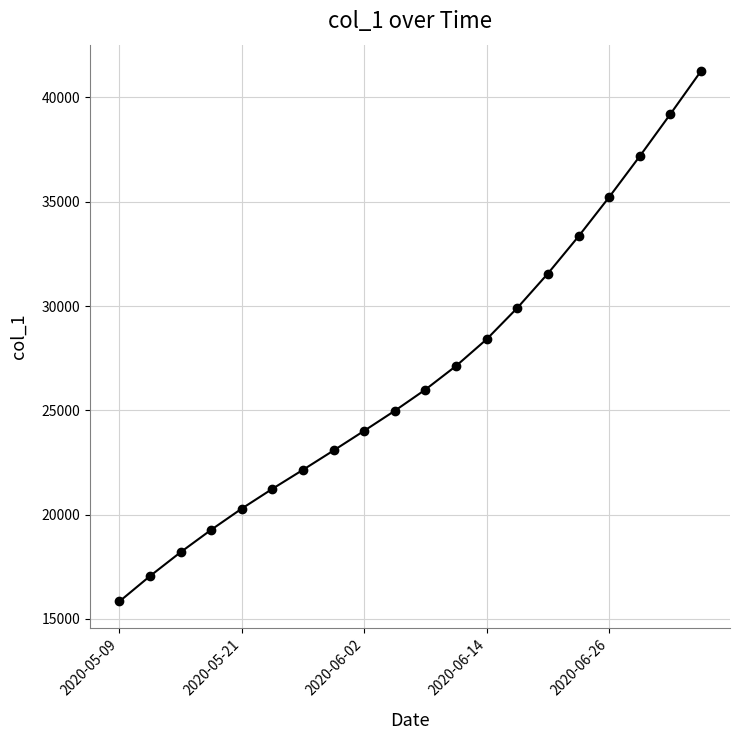

True or false: there are more than 2 points higher than both neighbors.

False